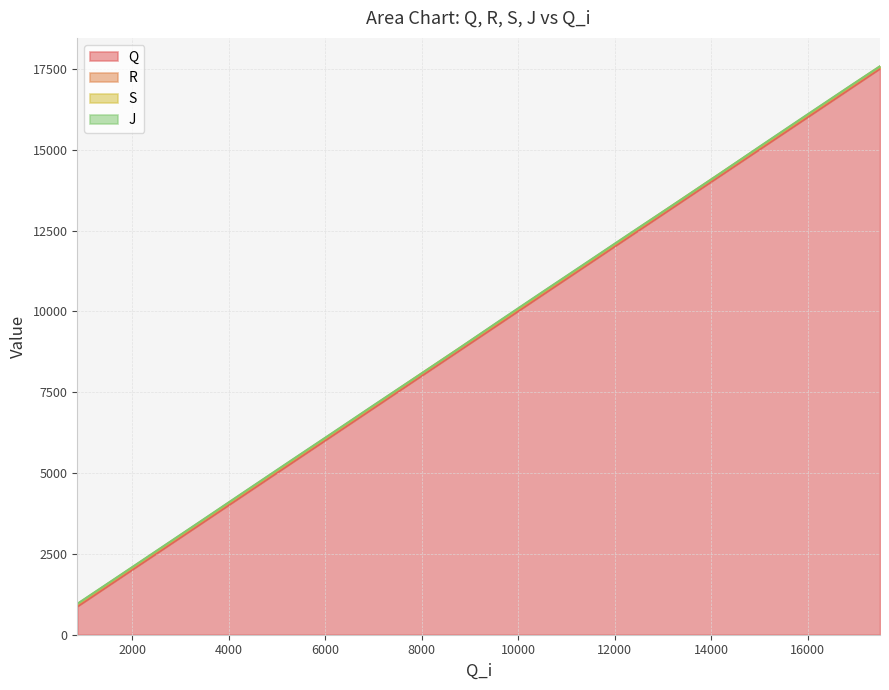

What is the difference between the maximum and minimum values in the S series?

16634